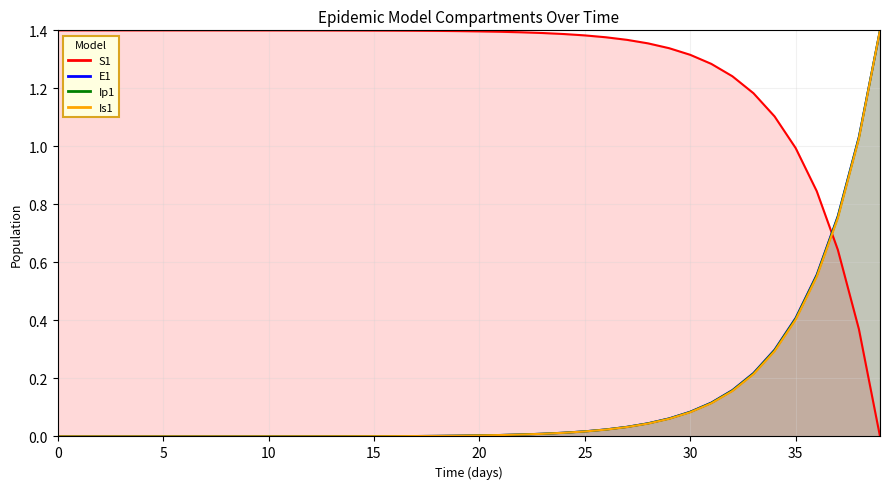

The E1 series shows 0.0 at 14. True or false?

True